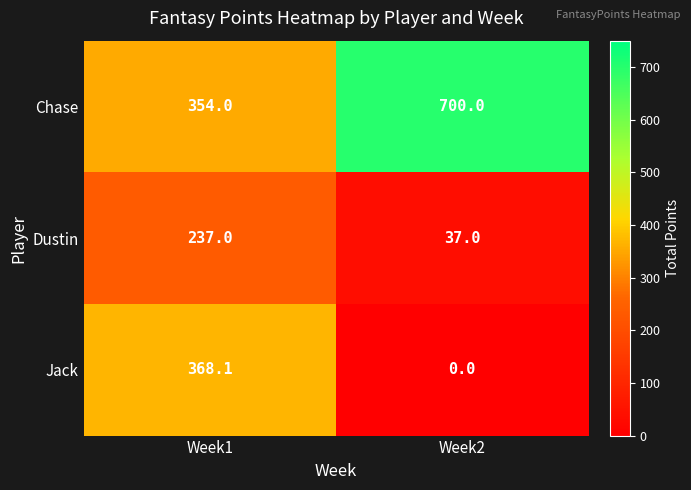

Which series changed the most between Week1 and Week2?

Jack